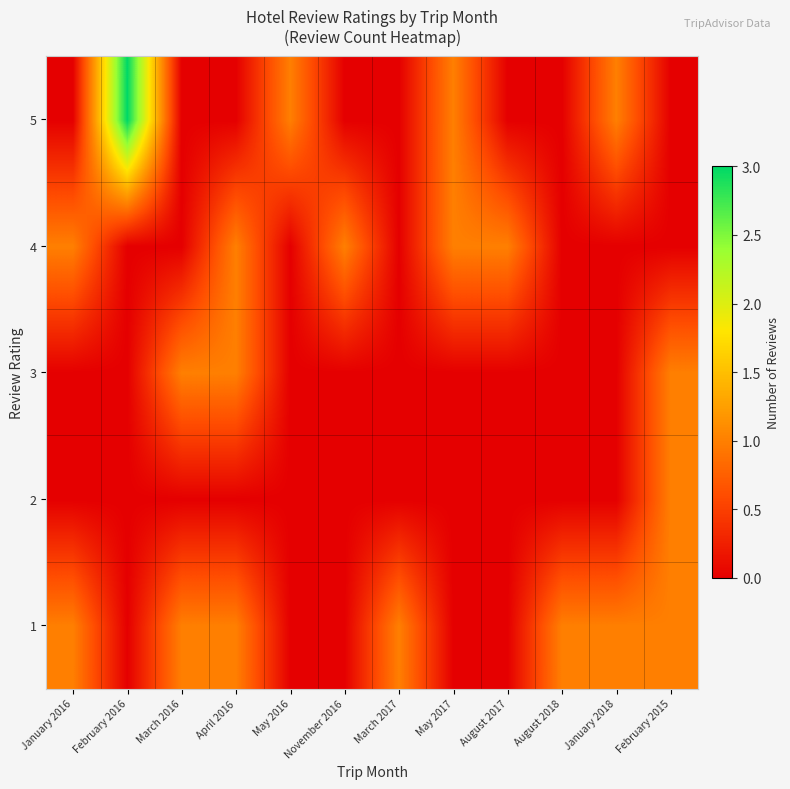

List the series in order of their peak value, lowest first.

1, 2, 3, 4, 5